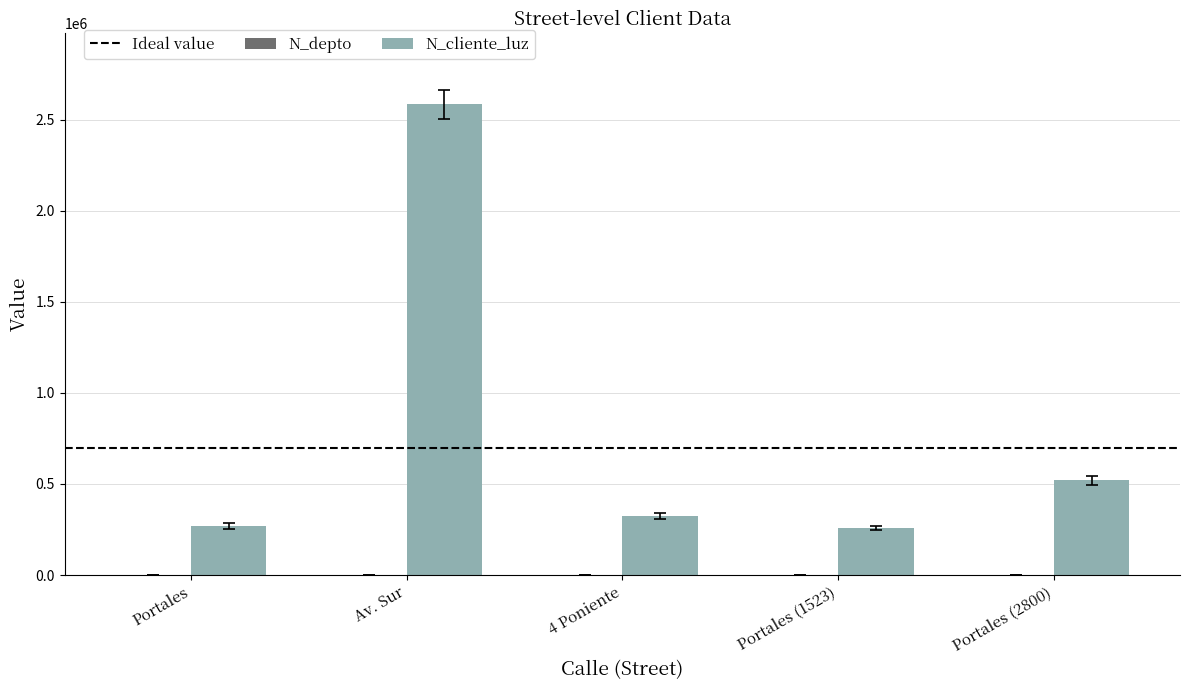

True or false: N_cliente_luz has a value of 2586314 at Av. Sur.

True